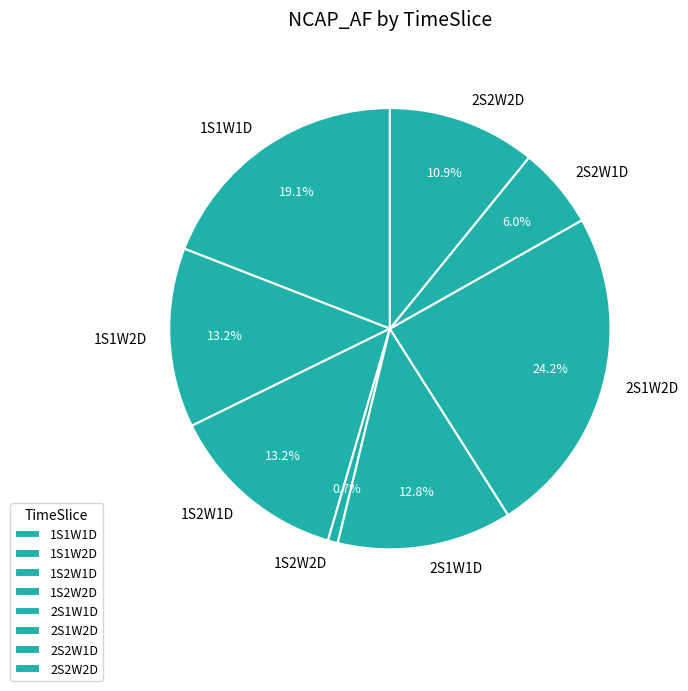

What is the largest slice in the pie chart?

2S1W2D